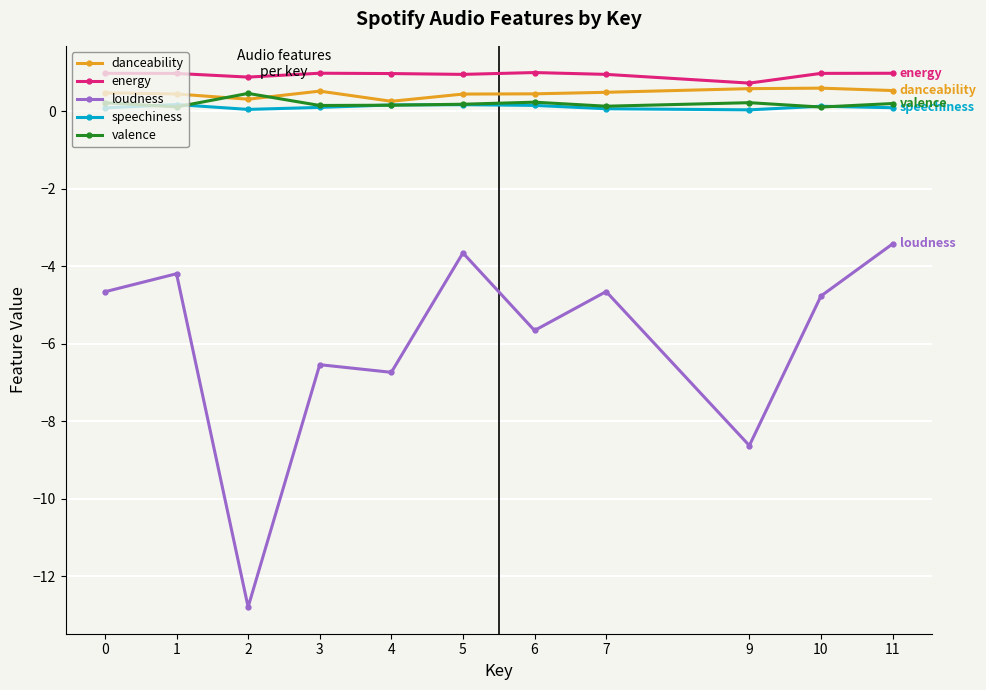

Rank the series by their maximum value, from lowest to highest.

loudness, speechiness, valence, danceability, energy